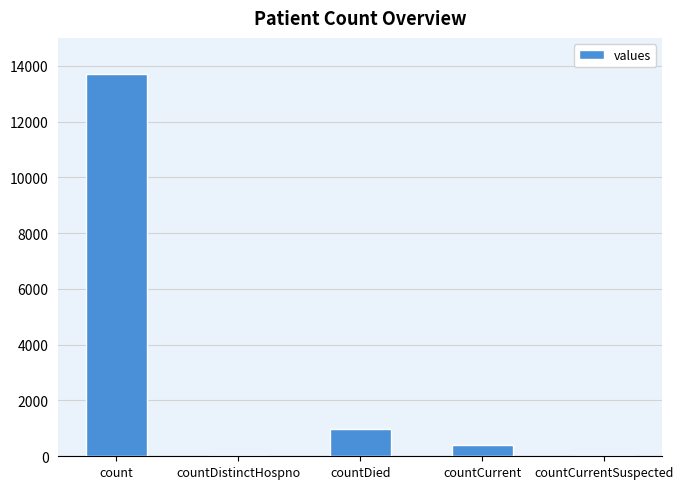

The chart shows a value of 0 at countDistinctHospno. True or false?

True